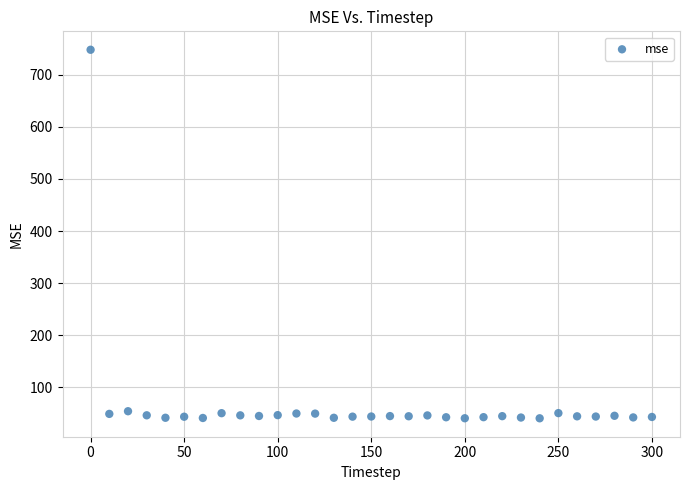

What is the range of Y values (max minus min)?

707.2